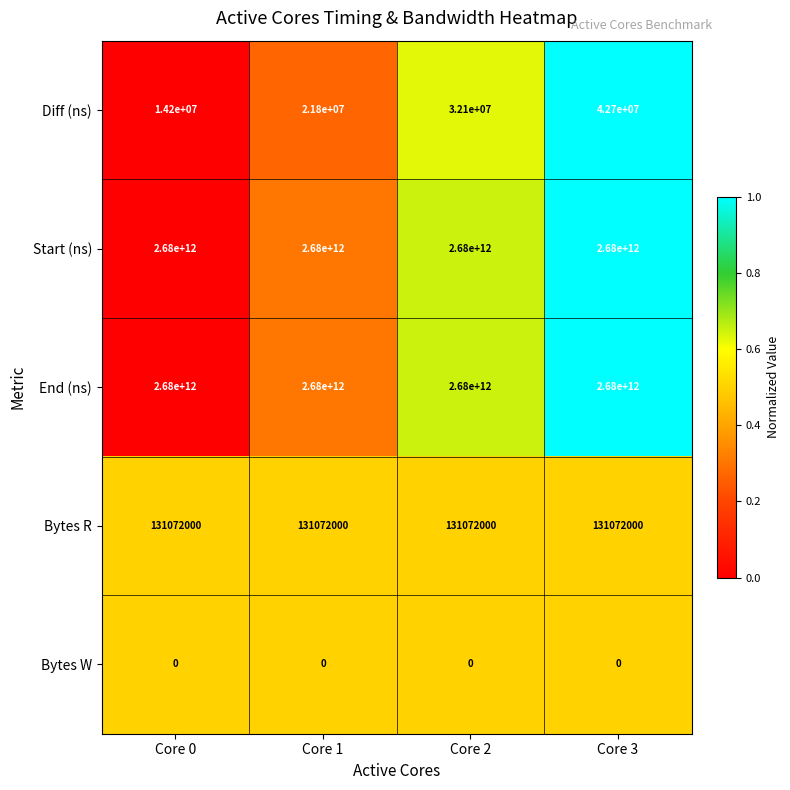

At which category is the sum across all series the highest?

Core 3